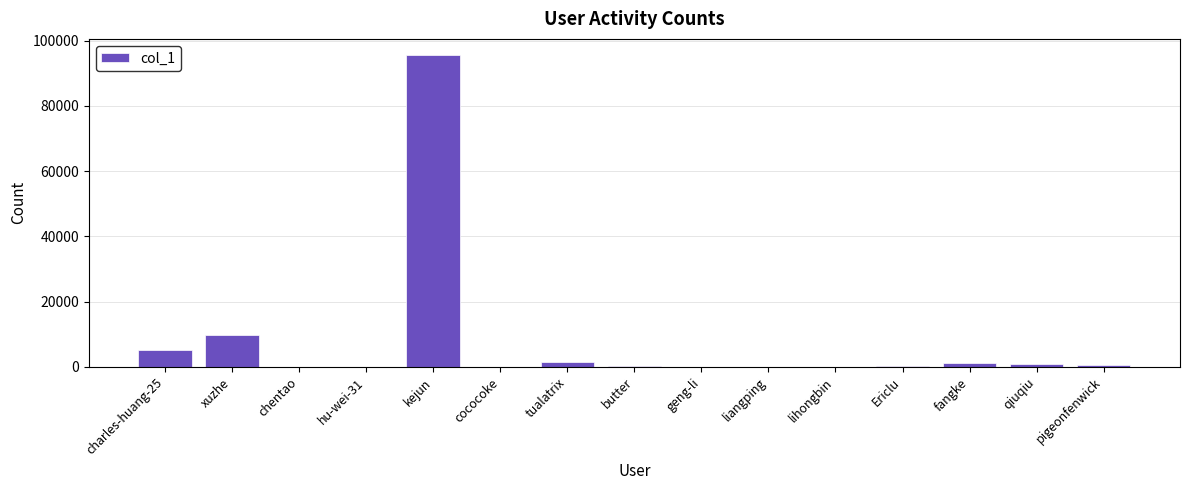

Is it true that the value at charles-huang-25 is 5040?

True